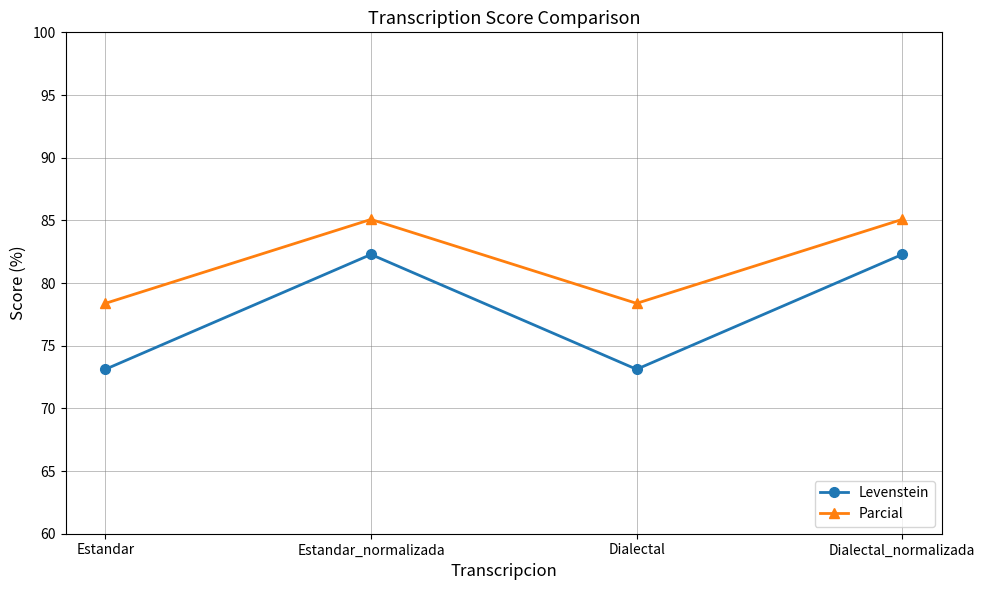

What is the maximum value for Parcial?

85.1